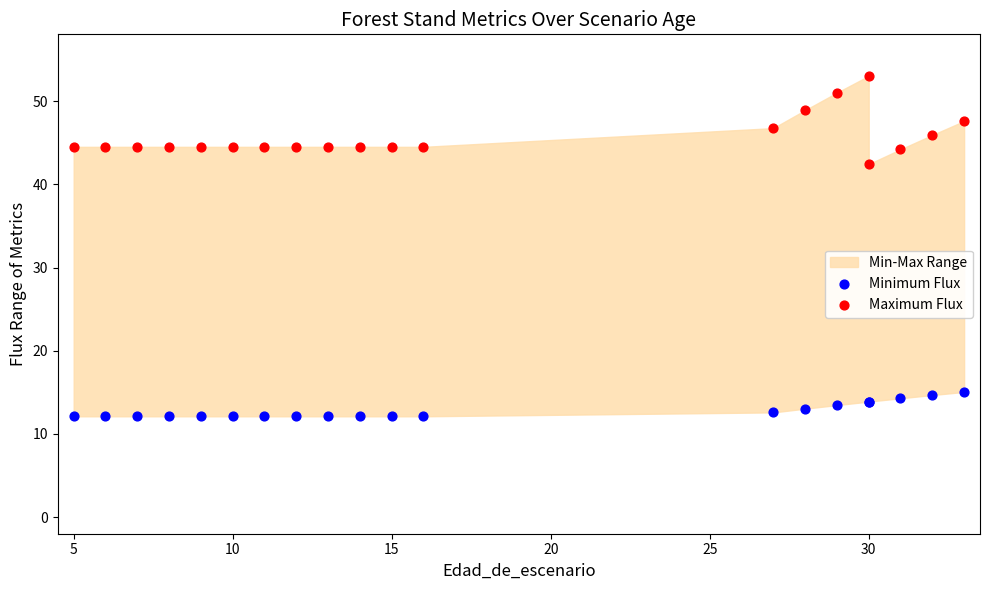

Which series has the widest spread of Y values?

Maximum Flux